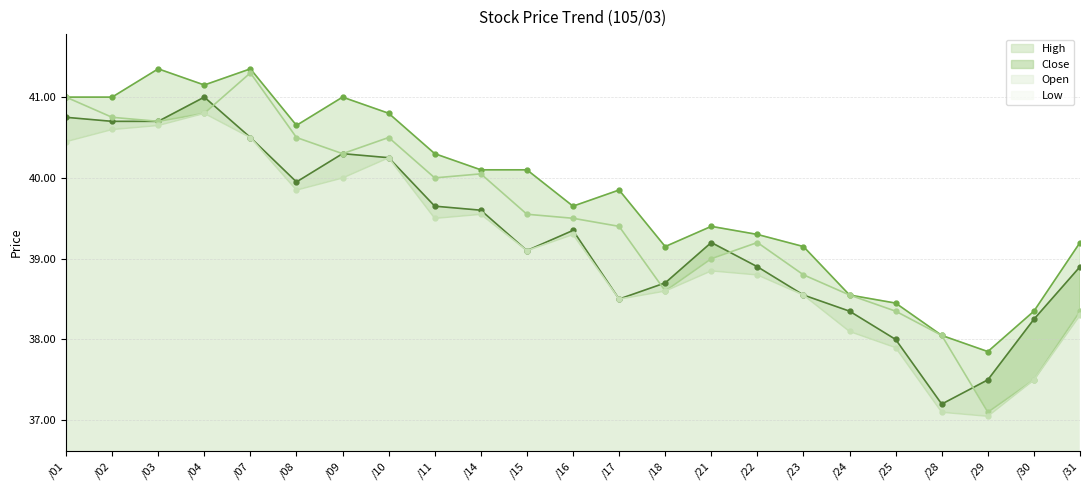

What is the smallest value displayed?

37.0